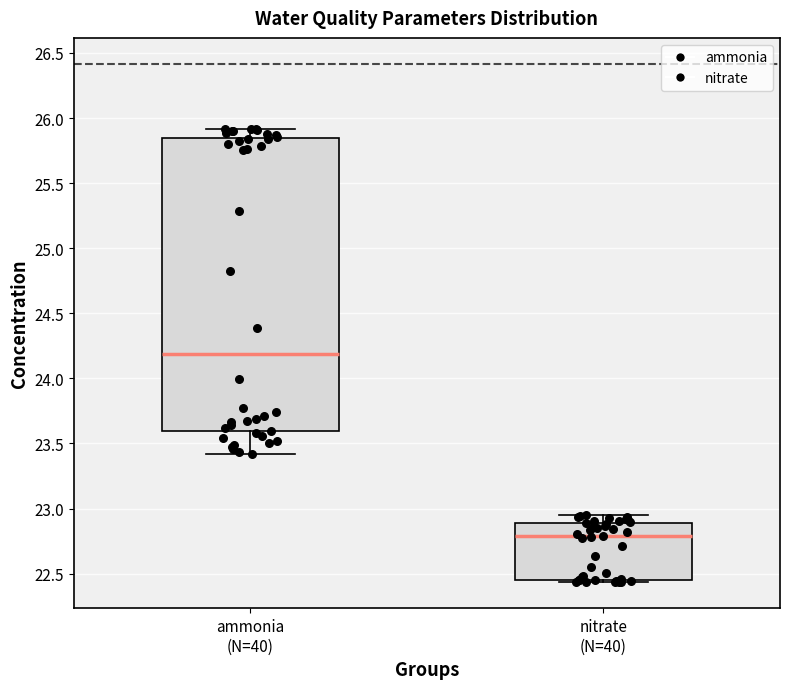

Reading left to right, transcribe this box plot: for each box, give where its median line is, the range the box spans, and where its two whiskers end, as read against the y-axis. The values are not printed on the chart, so give them approximately, as read against the axis.

ammonia (N=40): median 24.20, box 23.60 to 25.85, whiskers 23.40 to 25.90
nitrate (N=40): median 22.80, box 22.45 to 22.90, whiskers 22.45 (just below the box's lower edge) to 22.95